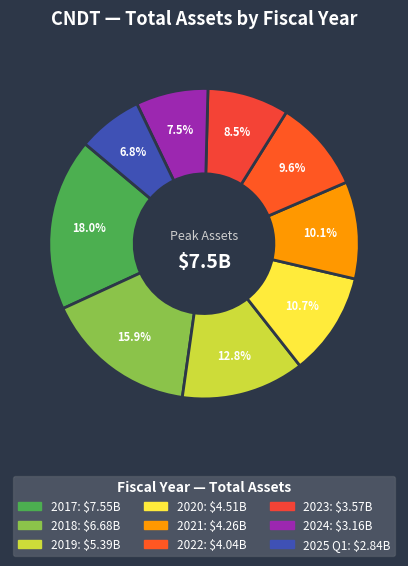

Count the number of slices in the pie.

9